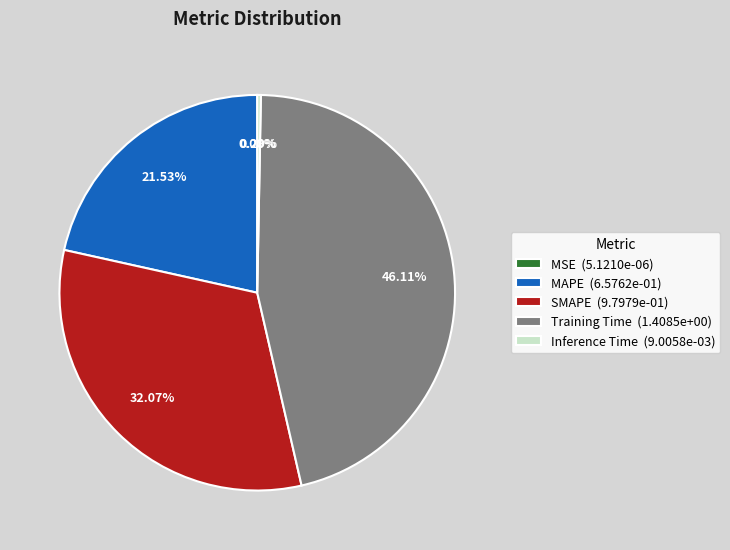

Does any single category account for the majority?

No